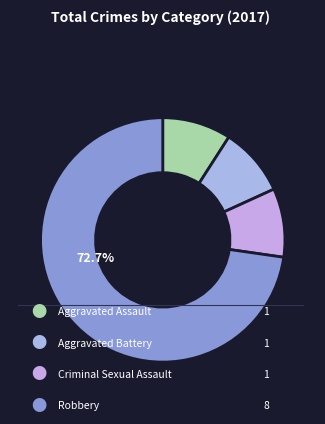

How many slices are in this pie chart?

4